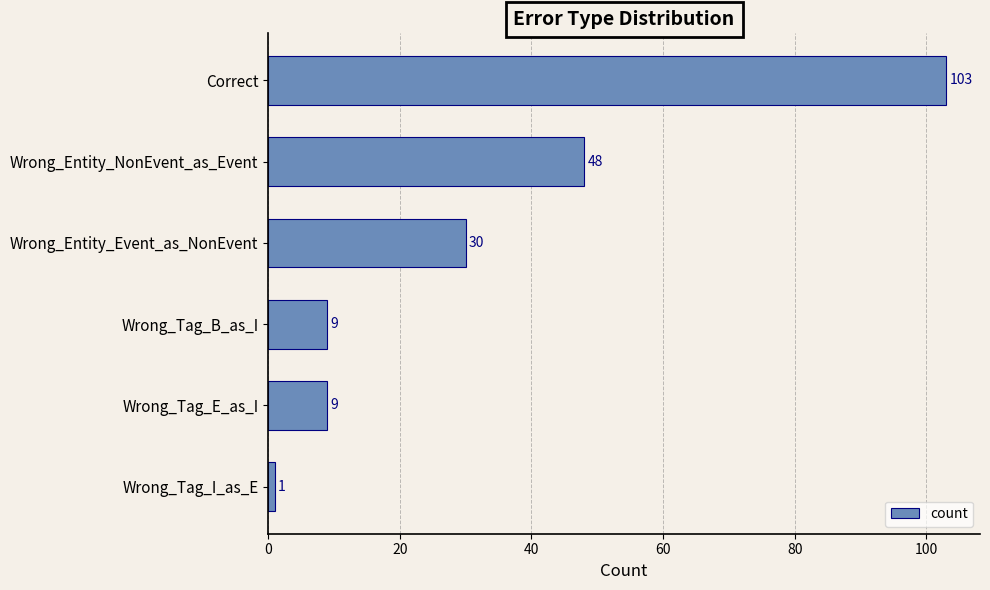

True or false: the data shows 48 at Wrong_Entity_NonEvent_as_Event.

True